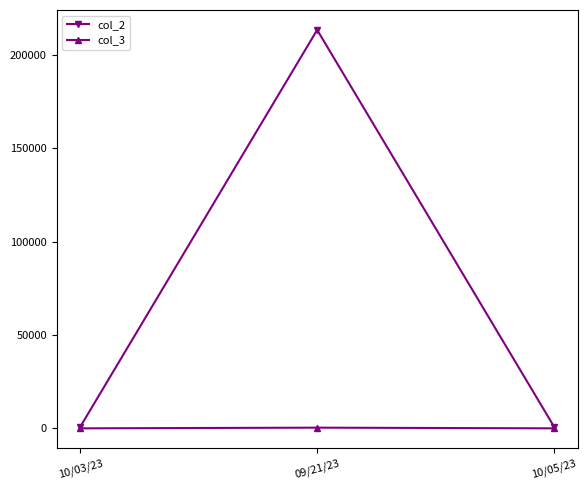

Rank the series by their maximum value, from highest to lowest.

col_2, col_3